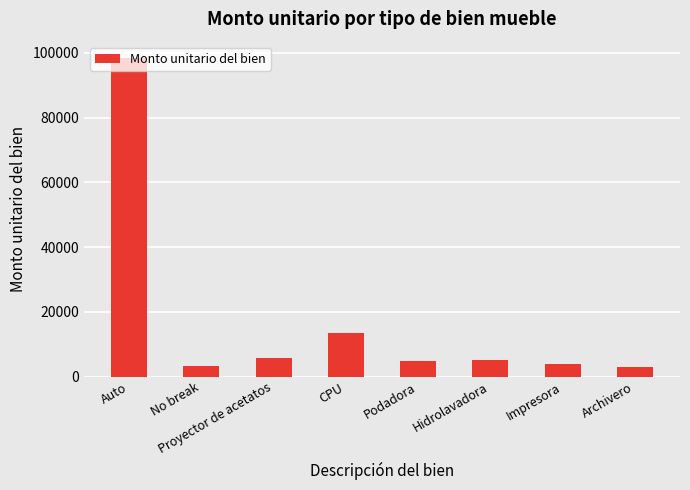

Are the bars grouped side by side (vs. stacked)?

No